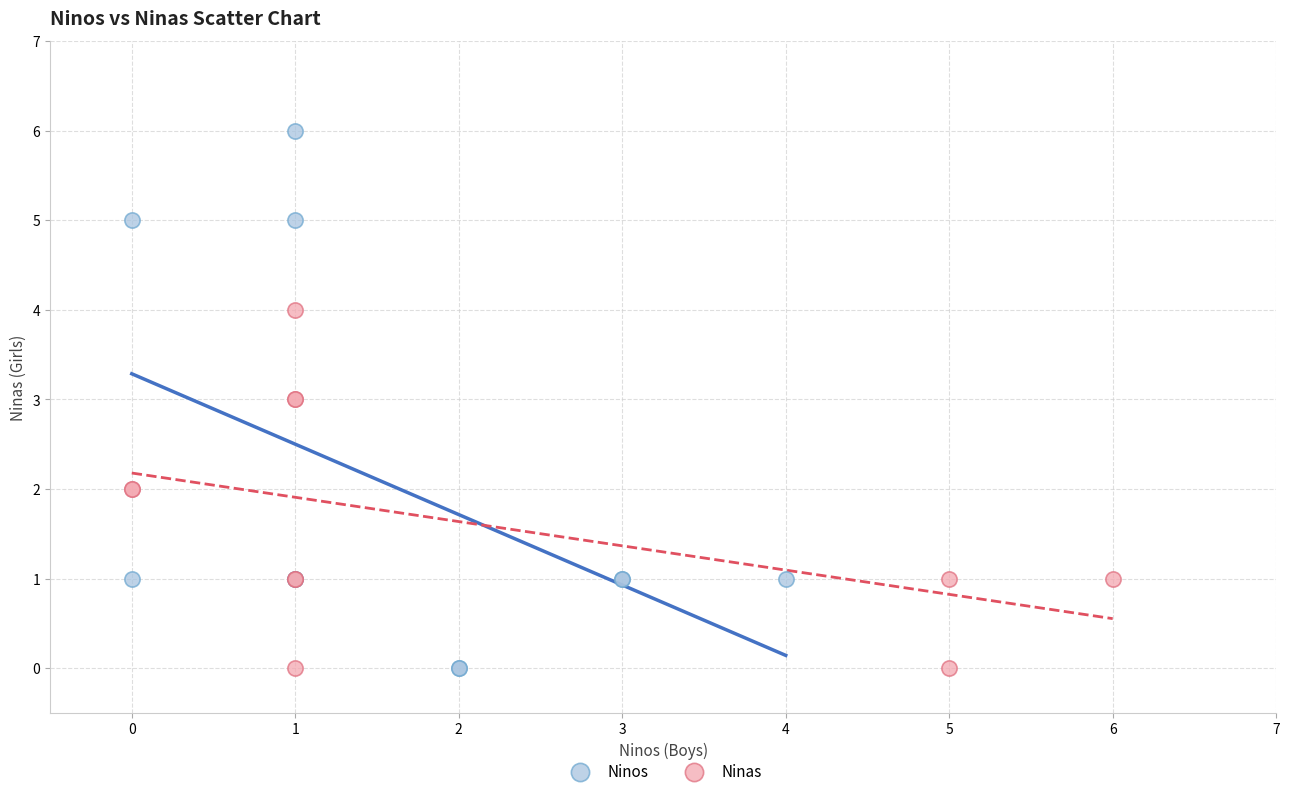

Which series contains the highest Y value?

Ninos